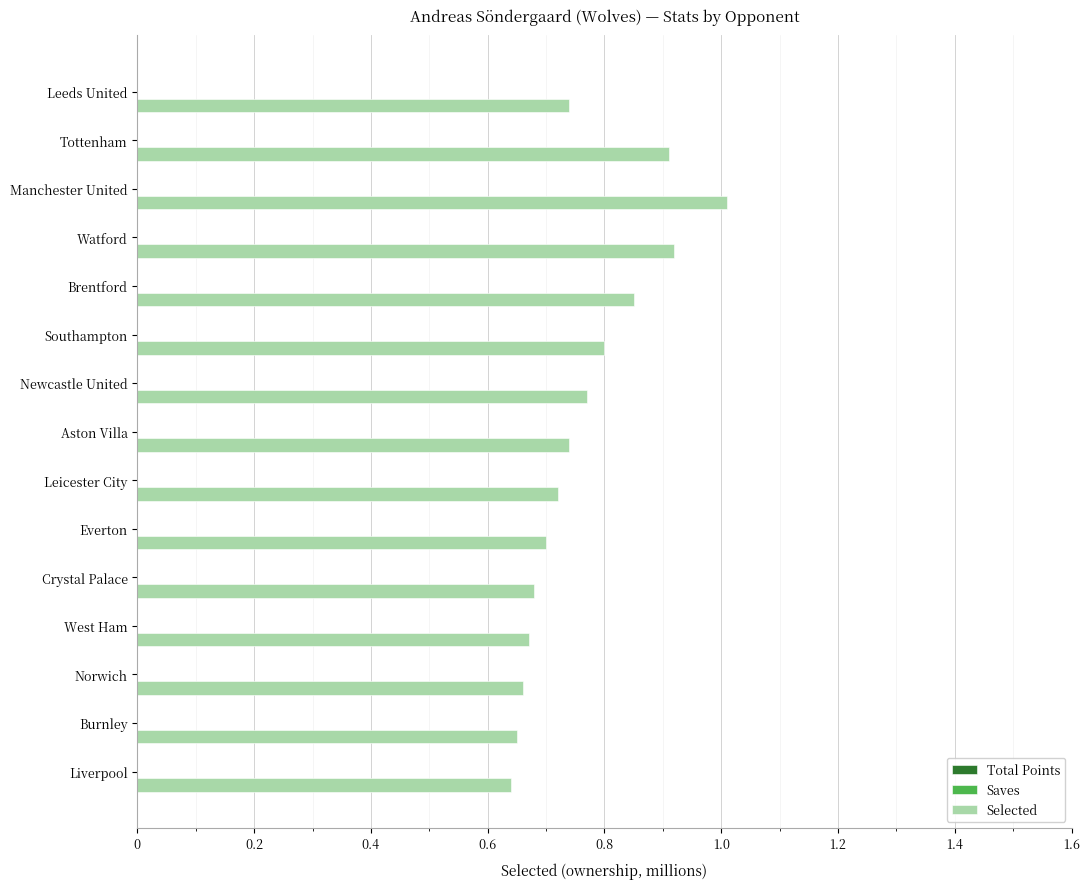

What is the difference between the maximum and minimum values?

0.4